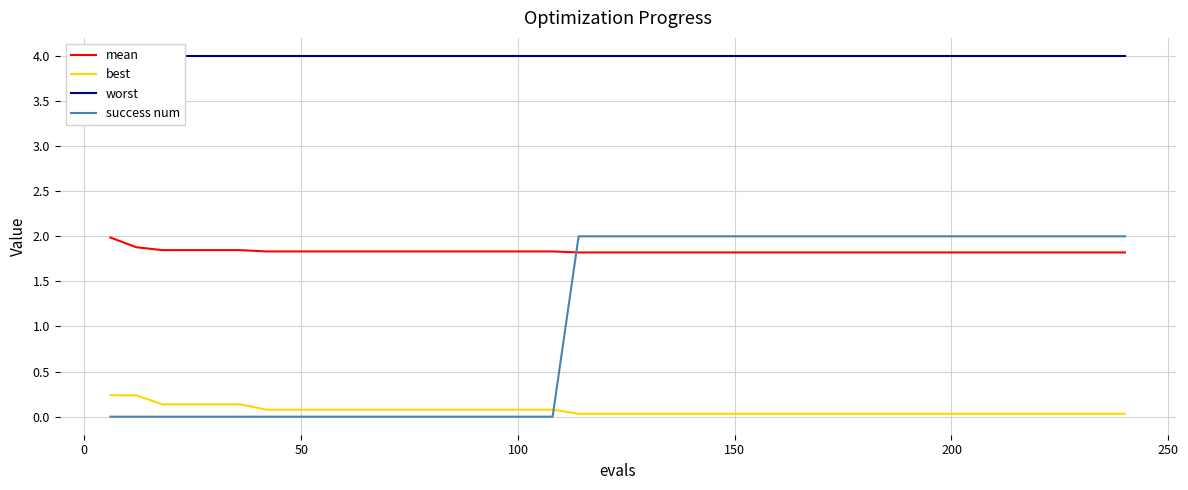

What is the value of the worst point at the 39th from the left?

4.0